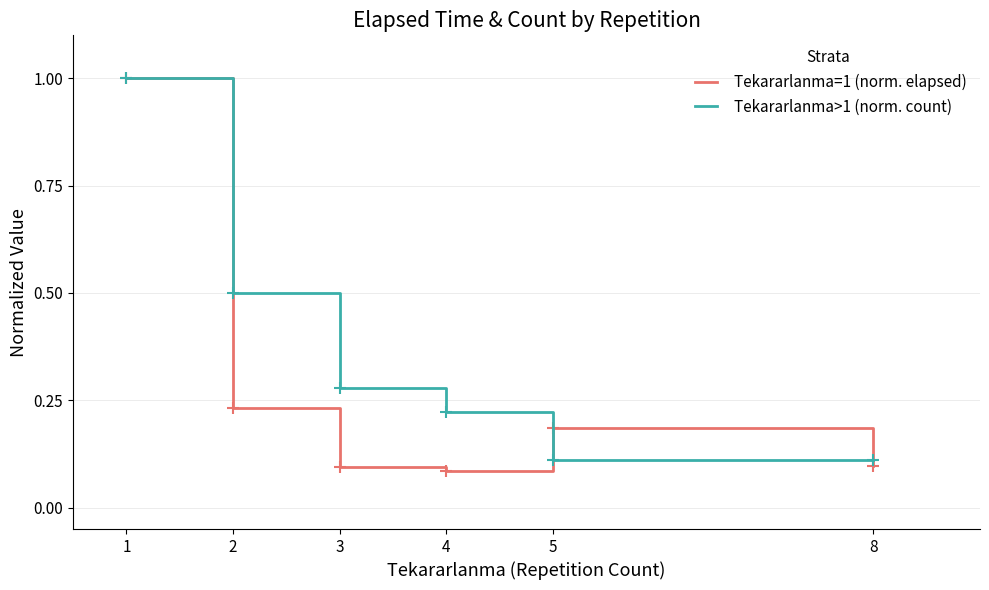

Is the value of Tekararlanma>1 (norm. count) at 3 greater than the value of Tekararlanma=1 (norm. elapsed) at 8?

Yes